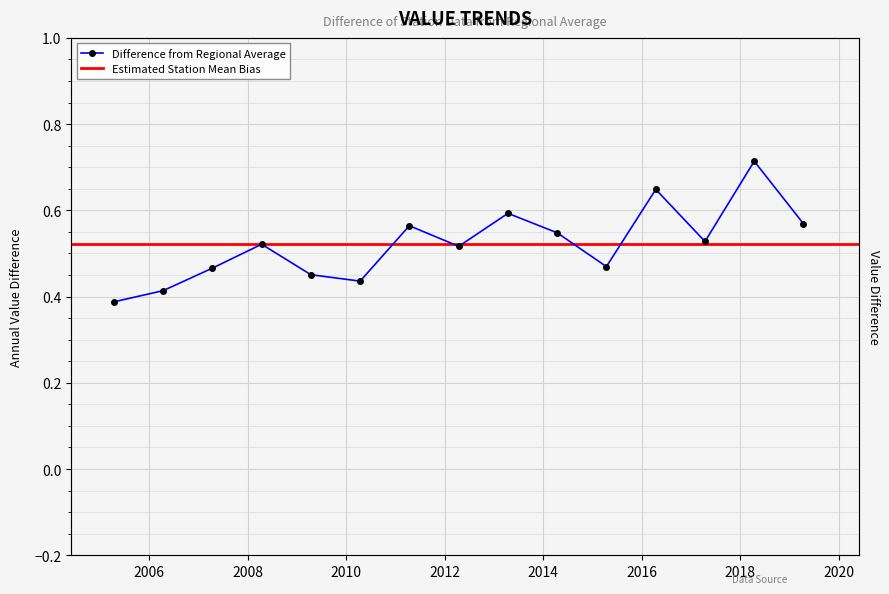

What is the sum of all values?

7.8